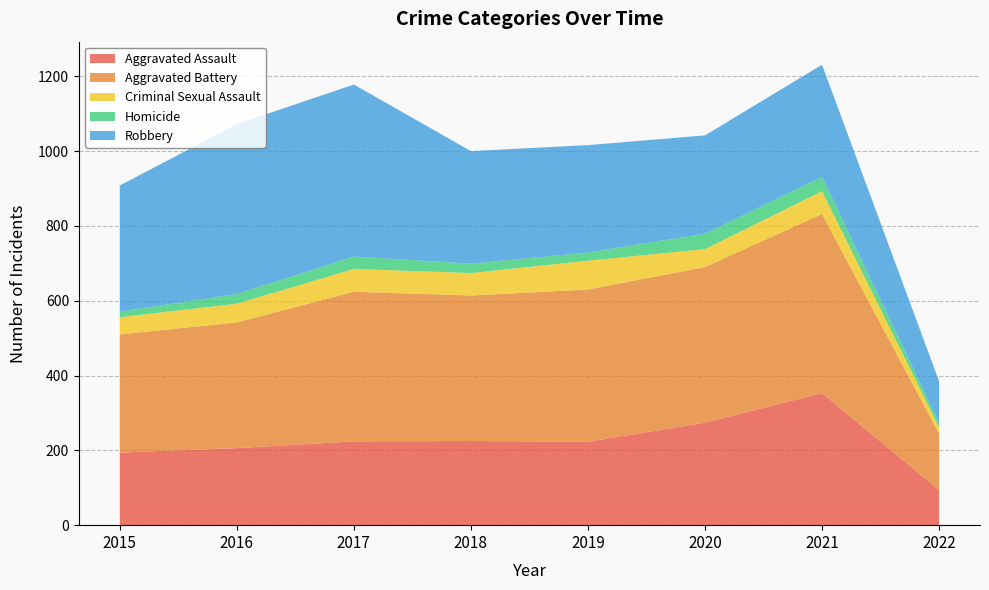

Reading right to left, extract all data points from this chart.

Aggravated Assault: 94	353	274	223	225	224	206	194
Aggravated Battery: 151	479	416	407	389	400	336	316
Criminal Sexual Assault: 17	61	48	77	60	61	50	46
Homicide: 12	38	41	22	25	33	26	15
Robbery: 111	300	263	287	301	460	454	337